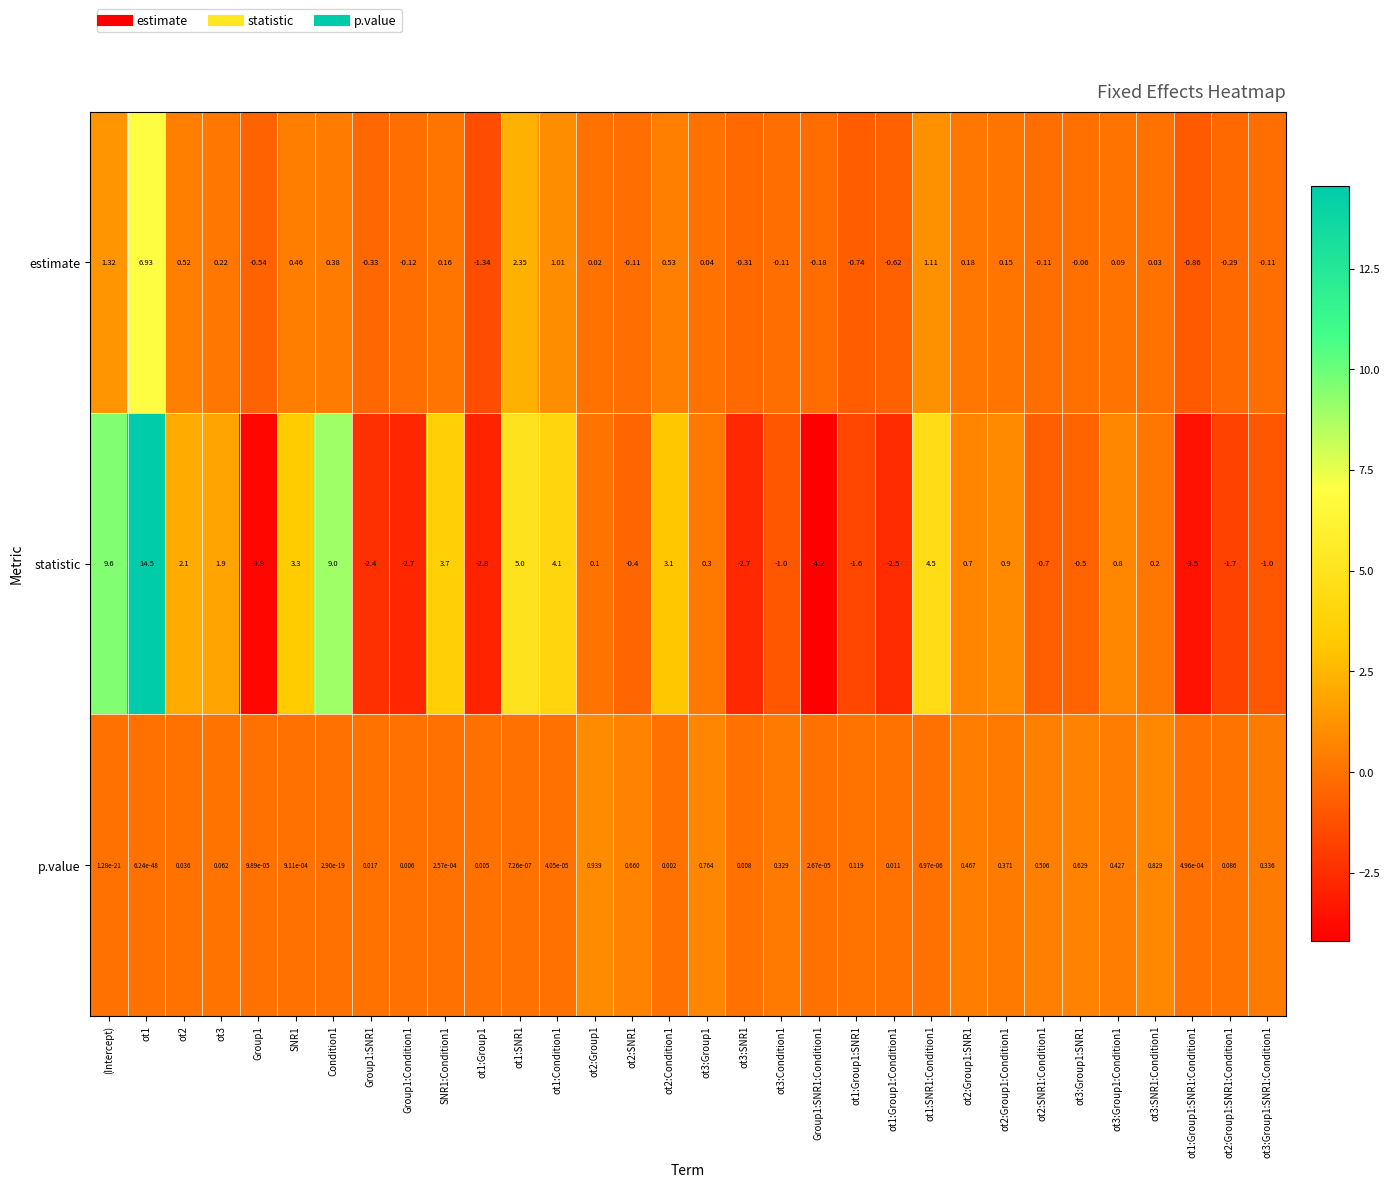

List the series in order of their peak value, highest first.

statistic, estimate, p.value